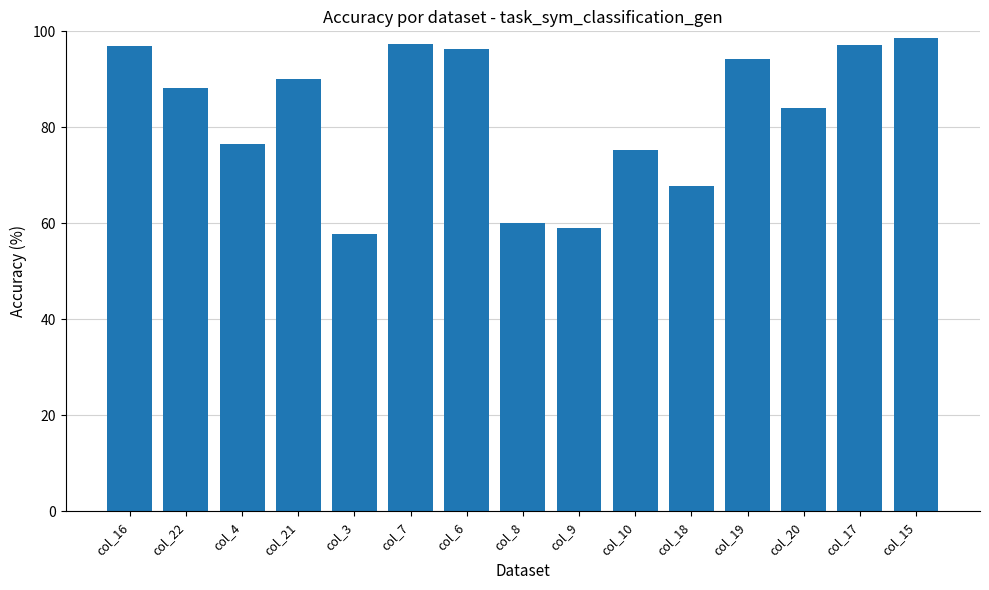

At which label does the data first exceed 88?

col_16